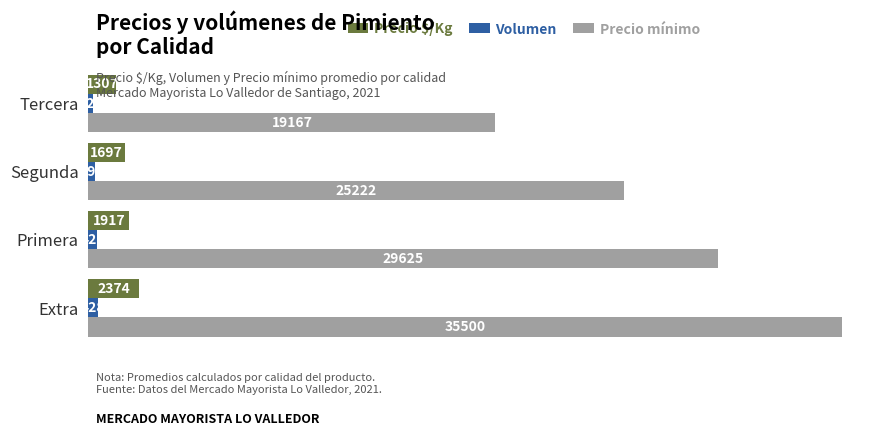

Is it true that Precio mínimo equals 19167 at Tercera?

True